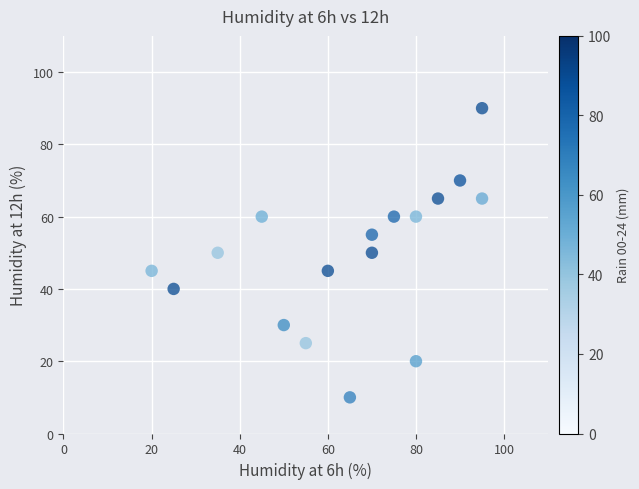

What is the range of X values (max minus min)?

75